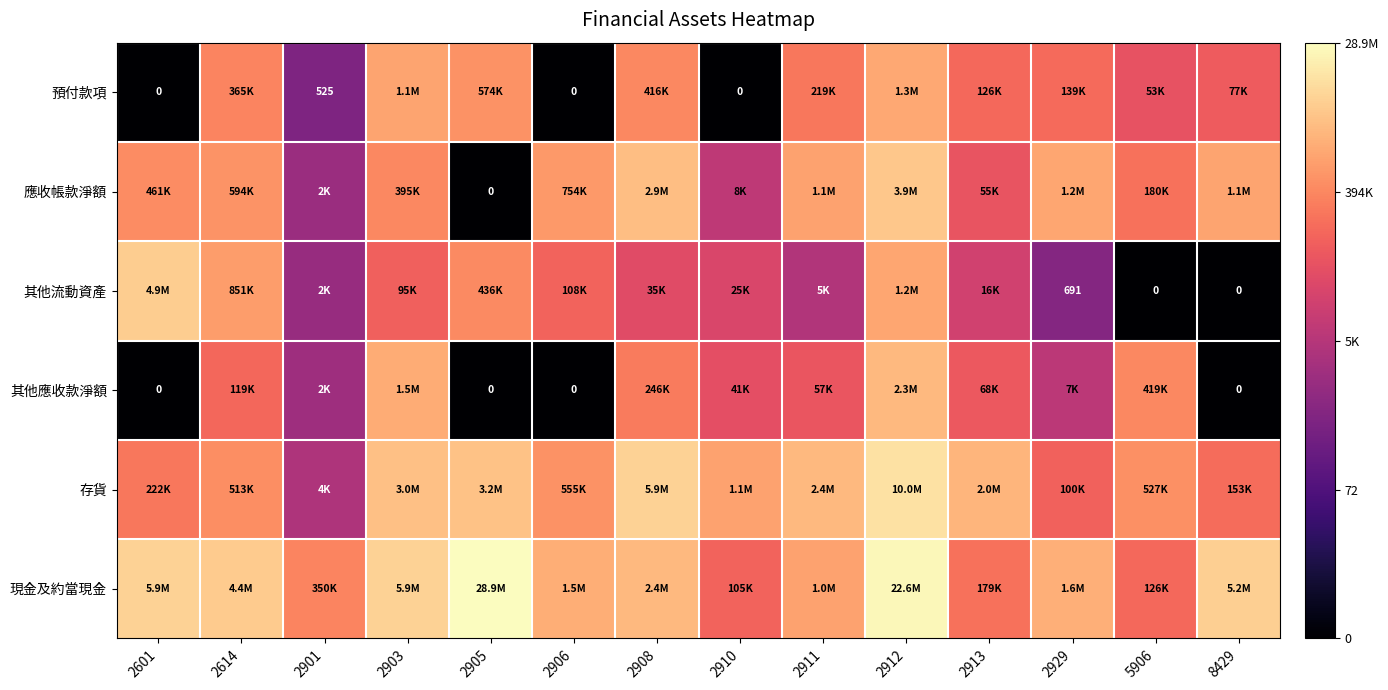

At which category is the sum across all series the highest?

2912